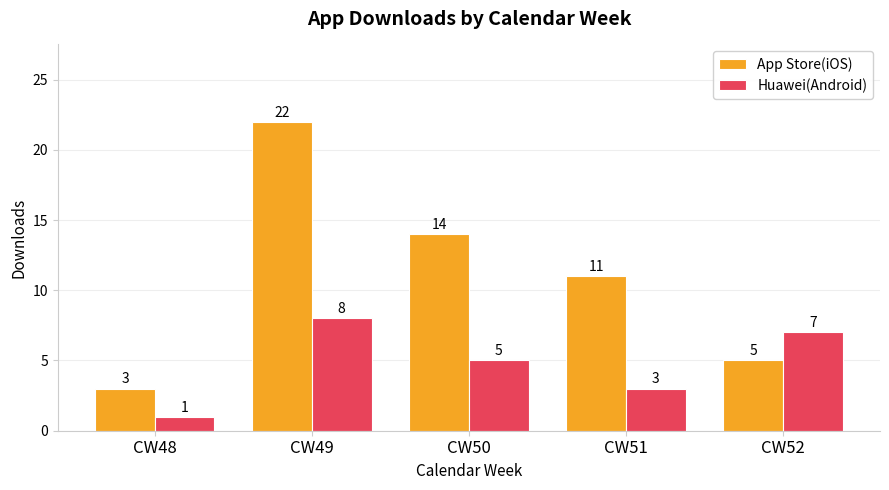

True or false: Huawei(Android) has a value of 7 at CW52.

True